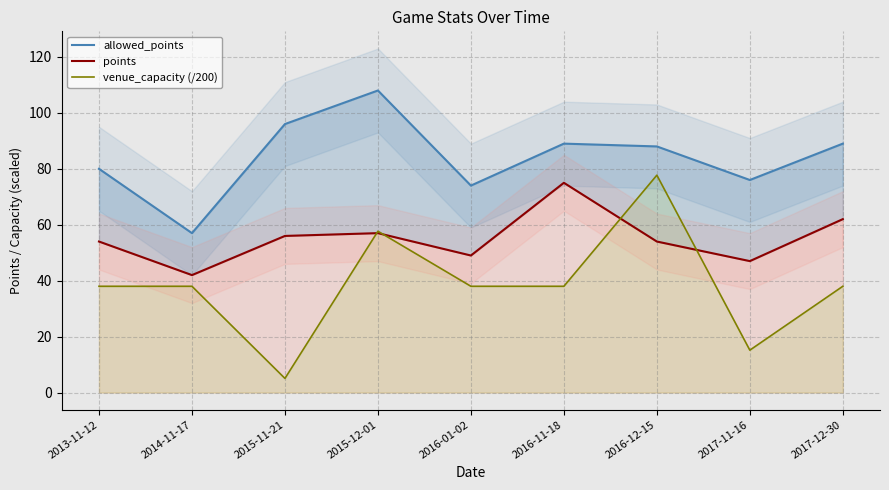

Rank the series by their average value, from lowest to highest.

venue_capacity (/200), points, allowed_points